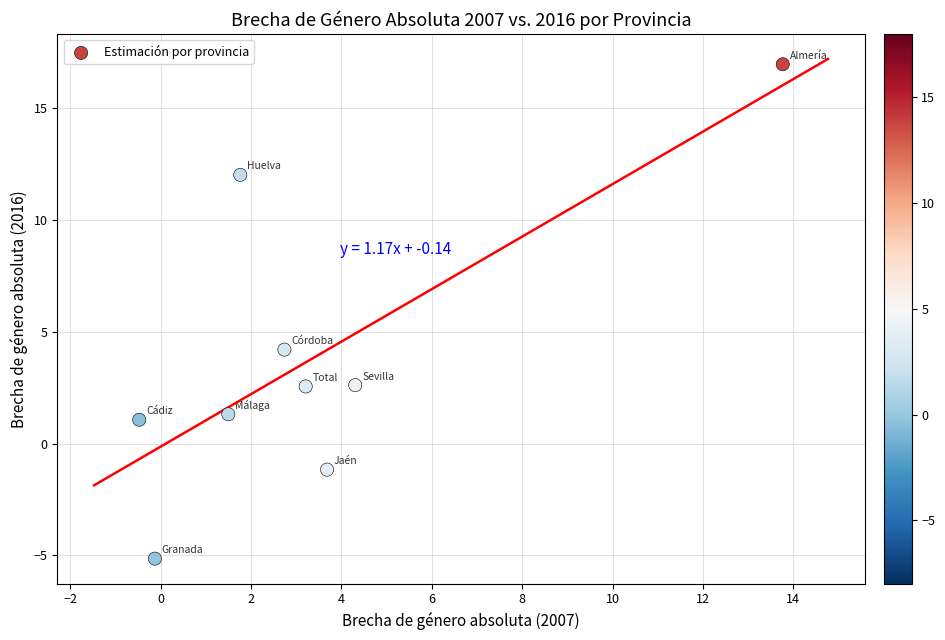

What is the range of X values (max minus min)?

14.2